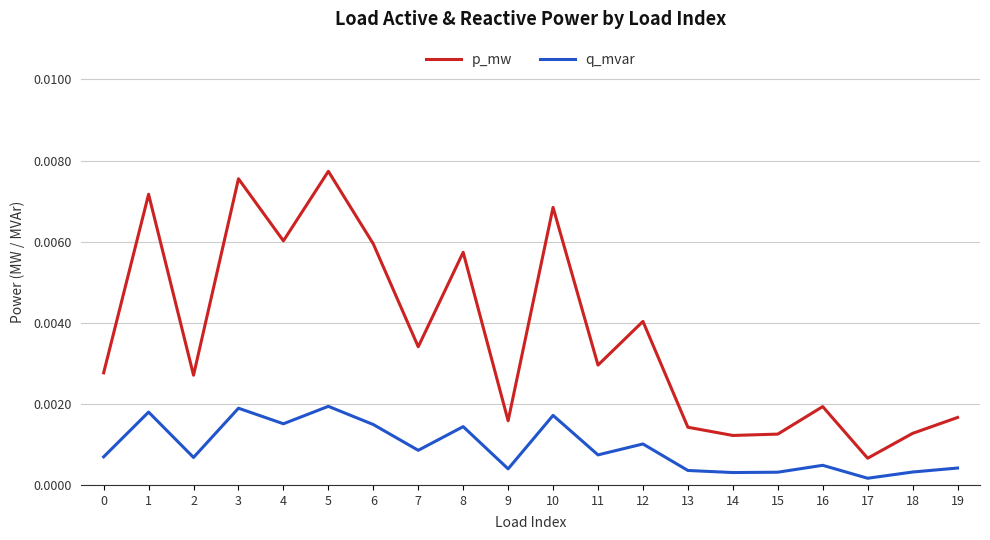

At which label does p_mw reach its minimum?

17